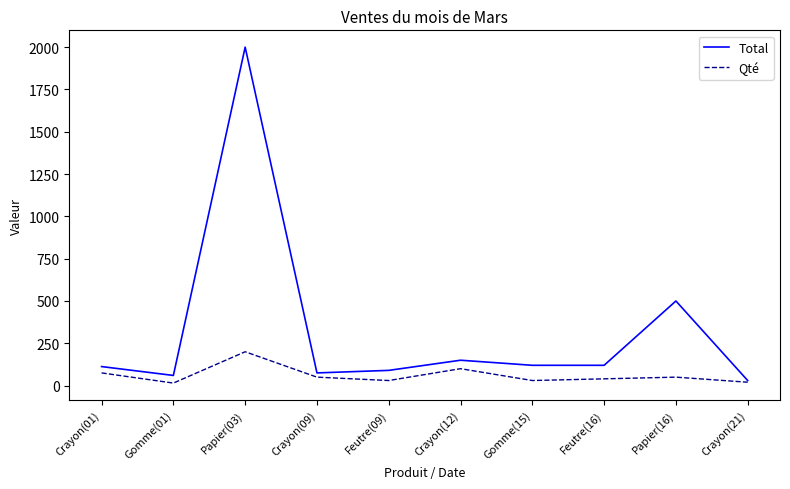

The value of Total at Crayon(01) is 112.5. True or false?

True